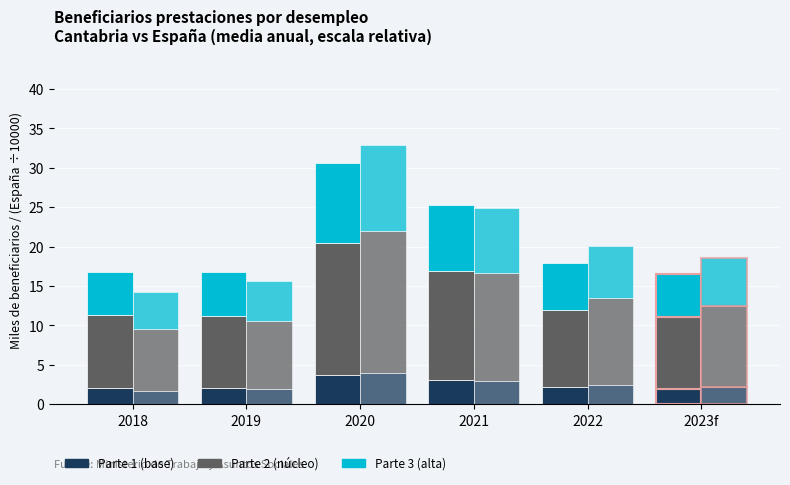

What is the maximum value for Cantabria – Parte 3?

10.1